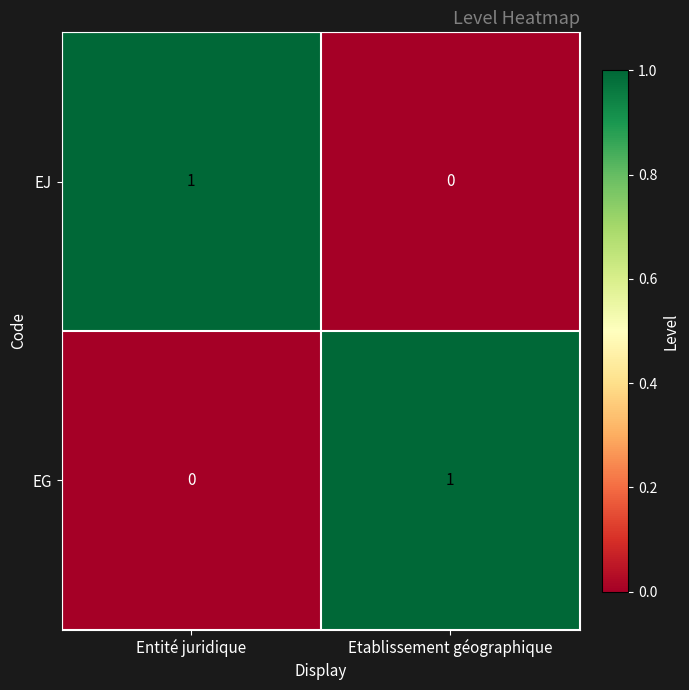

Which category has the lowest value in the EG series?

Entité juridique